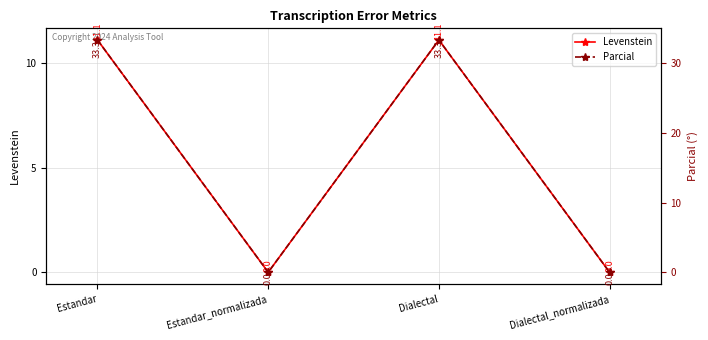

What is the label of the 3rd point from the right?

Estandar_normalizada